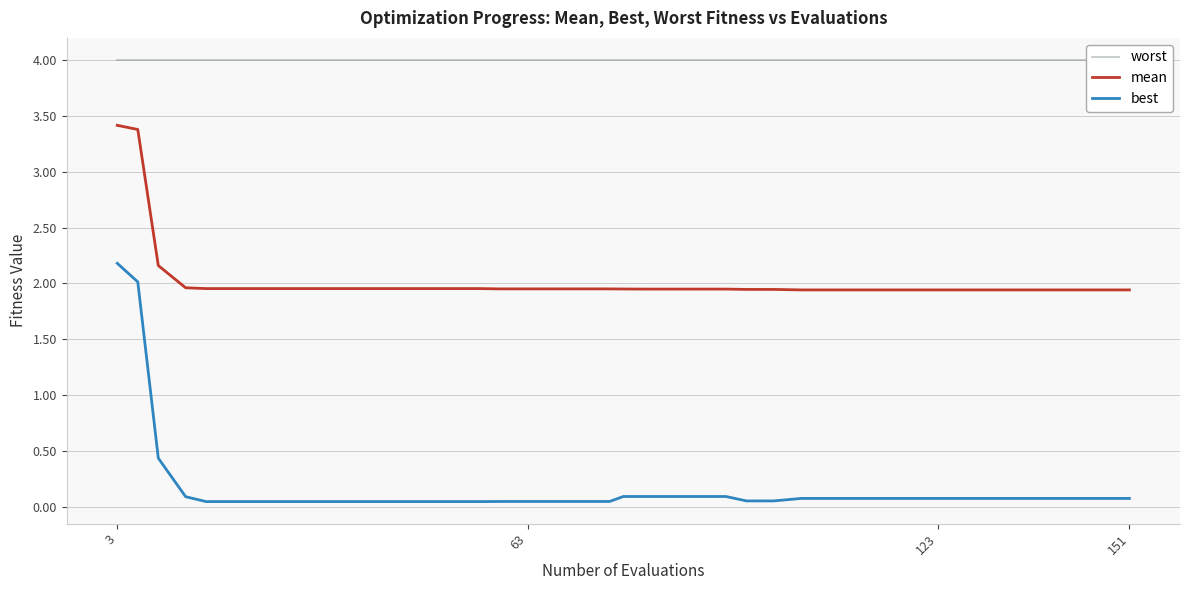

What is the maximum value for best?

2.2